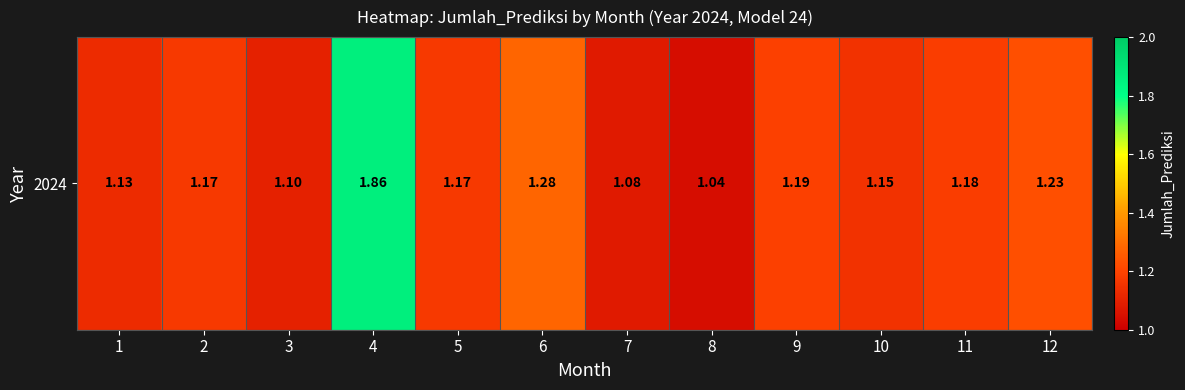

Rank the categories by value from lowest to highest.

8, 7, 3, 1, 10, 2, 5, 11, 9, 12, 6, 4